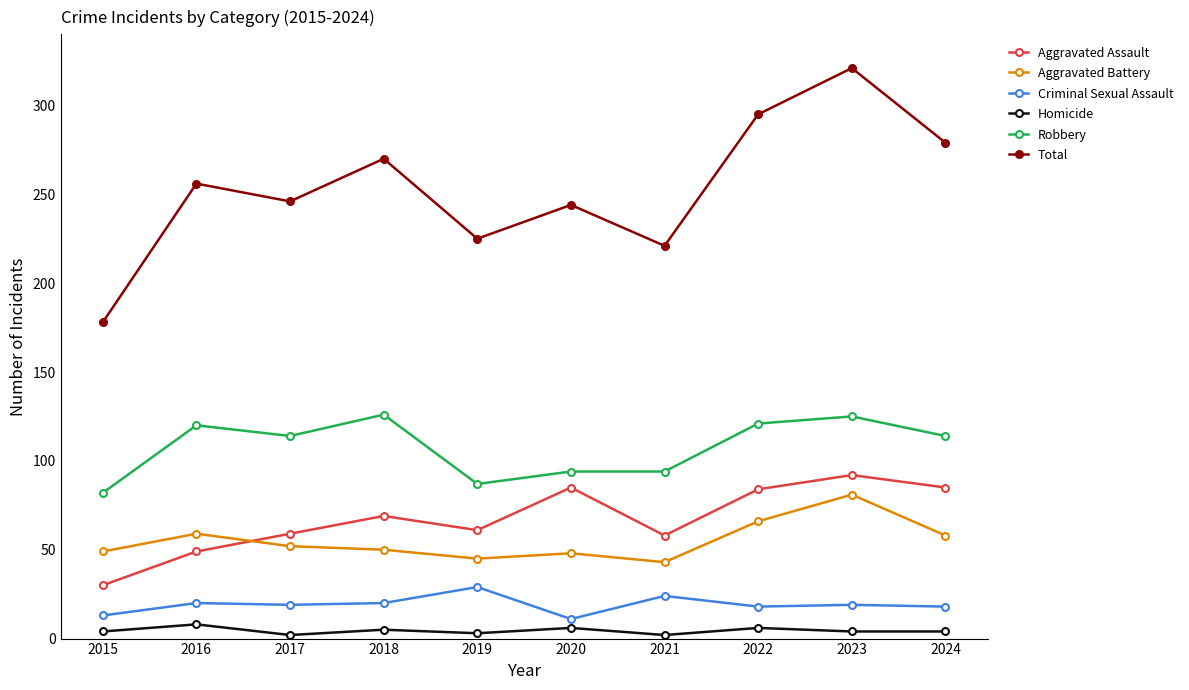

Which series has the largest range (max minus min)?

Total